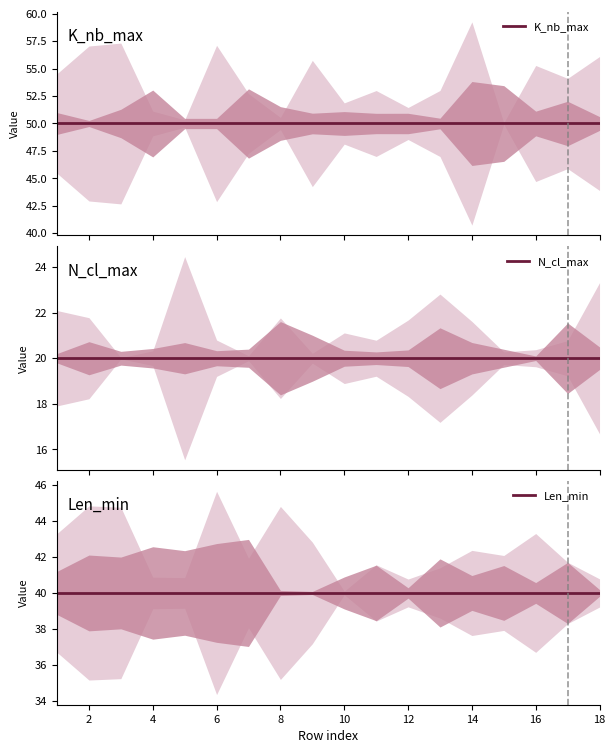

What is the sum of the K_nb_max values at 2 and 16?

100